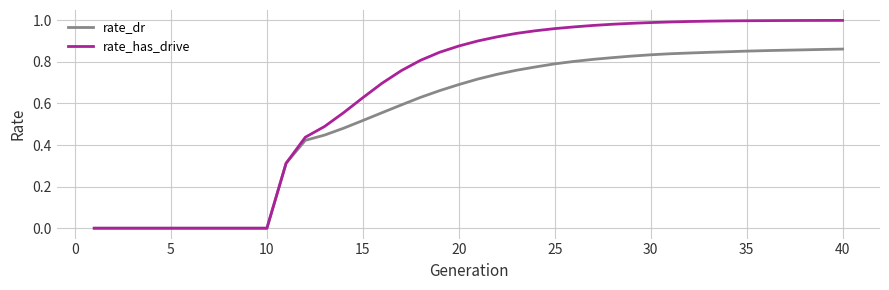

Which series has the largest total across all categories?

rate_has_drive